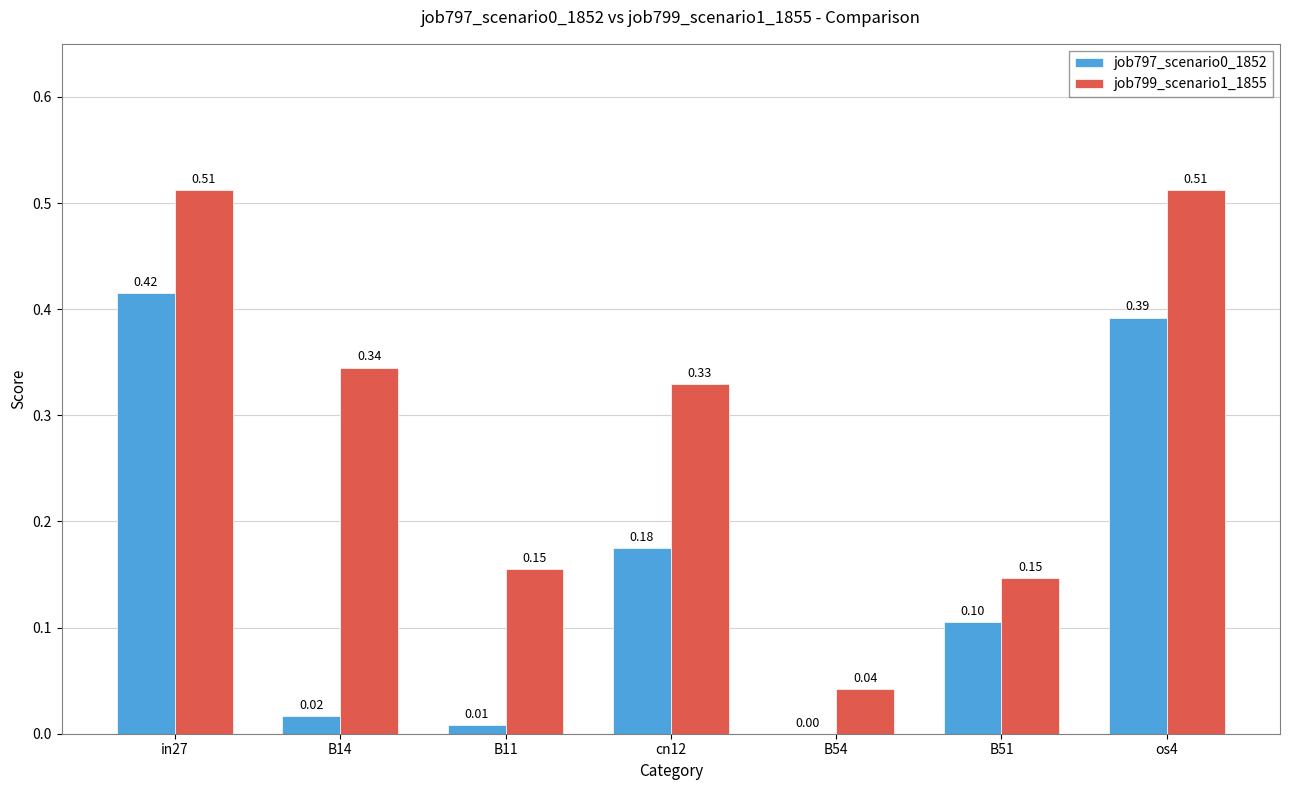

At which category is the sum across all series the highest?

in27